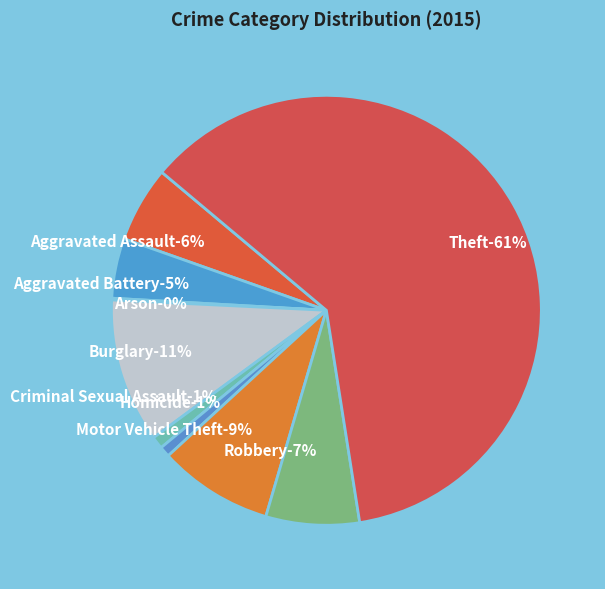

Is it true that Criminal Sexual Assault is 11% of the pie?

False